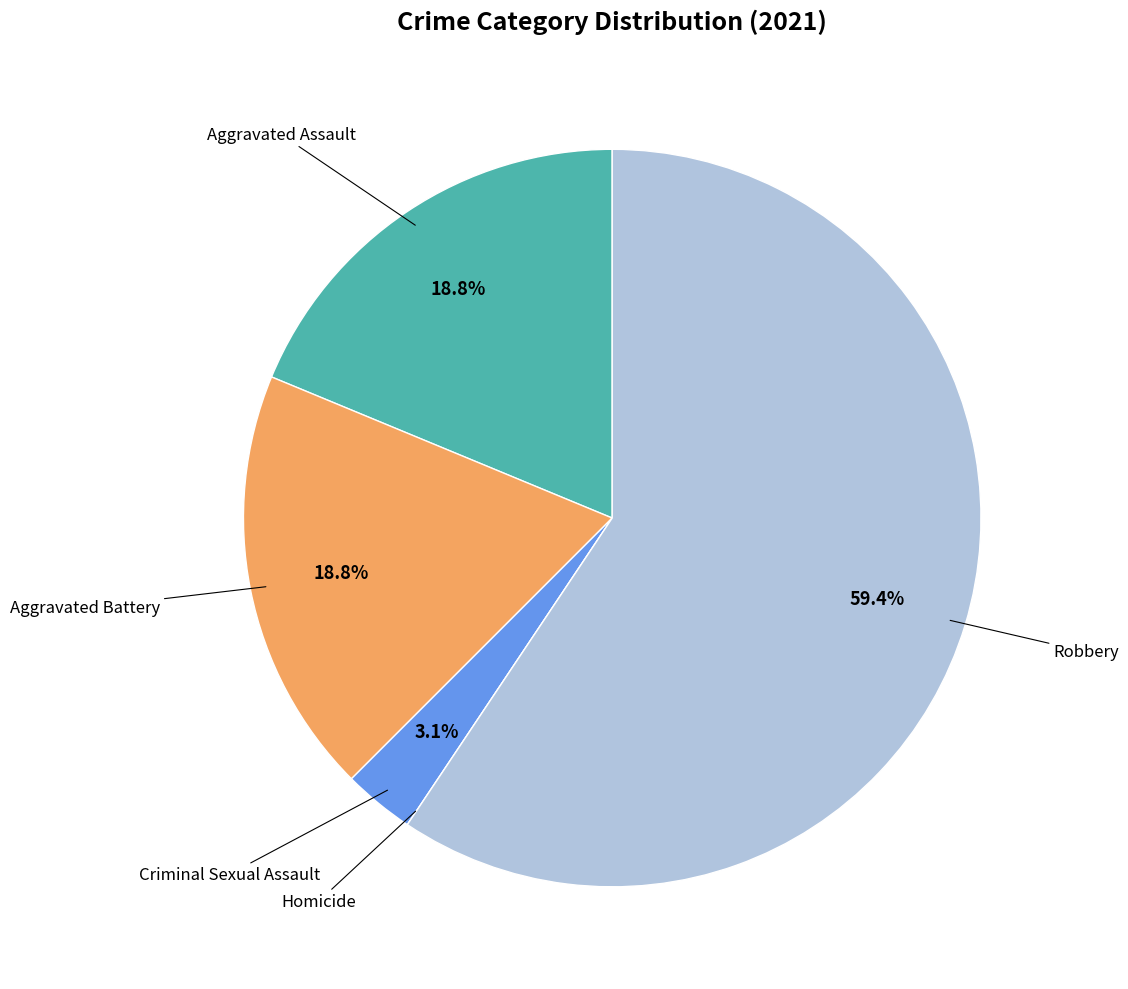

Is there a majority slice in this chart?

Yes